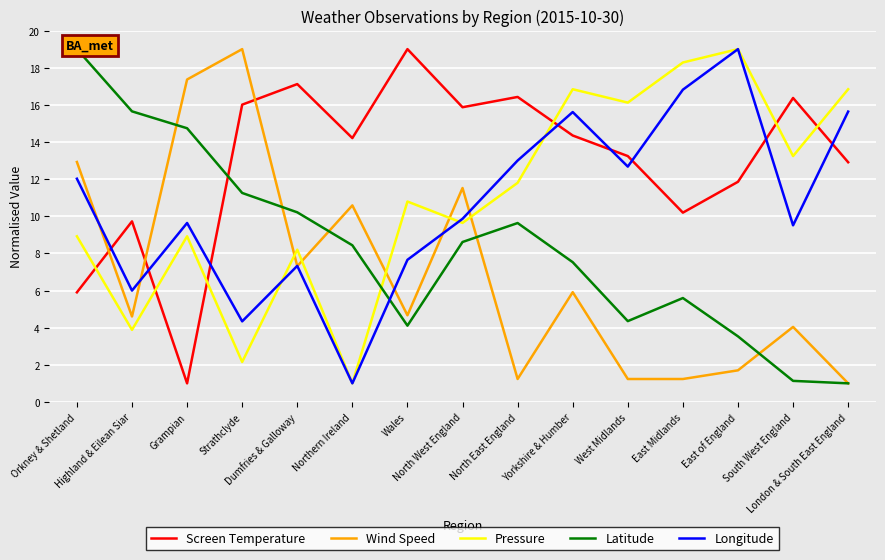

Does the chart display data point markers on the line(s)?

No